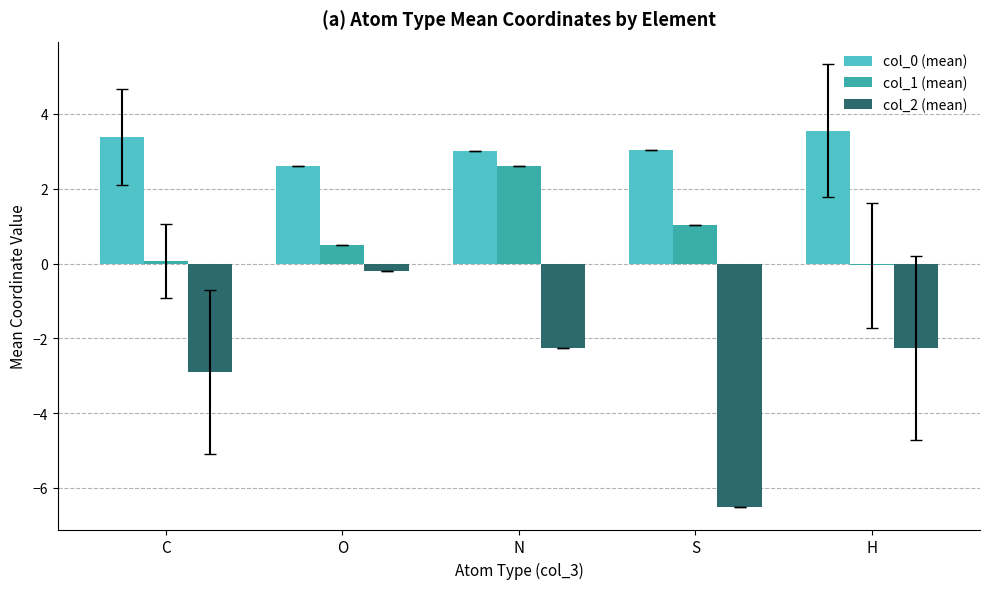

Where is col_1 (mean) nearest to the value 1?

S